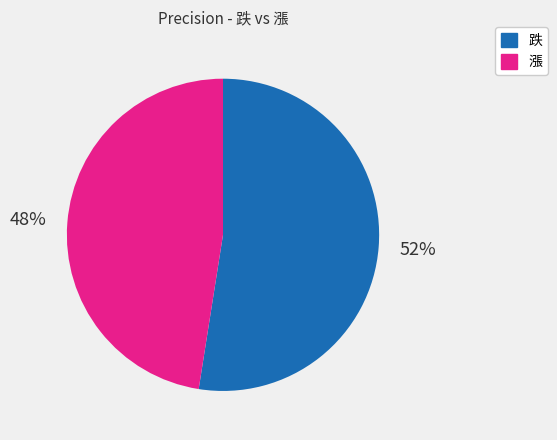

To the nearest percent, what is the average slice percentage?

50%